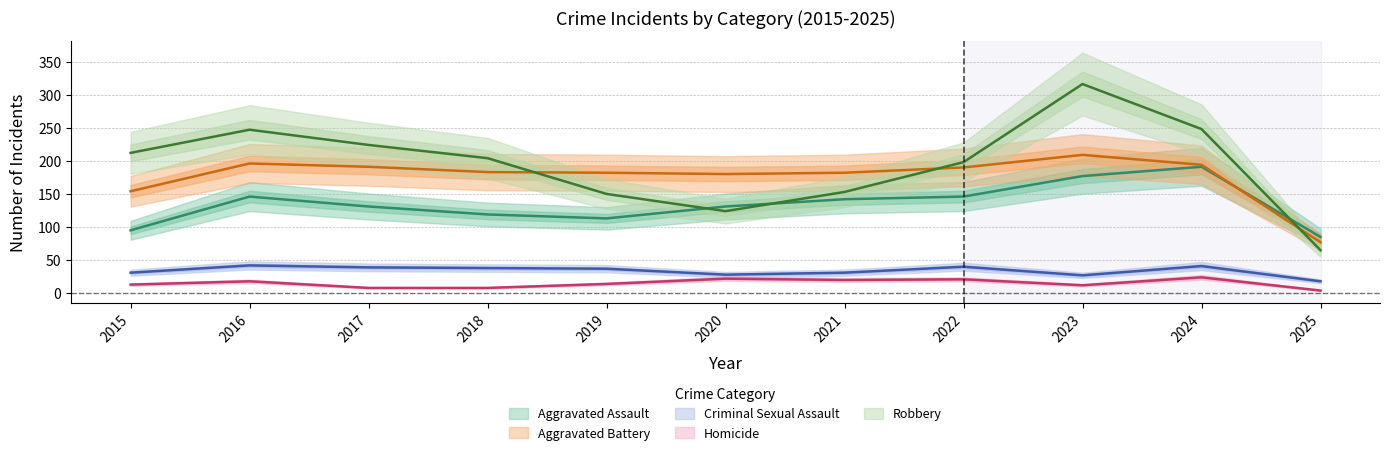

Rank the series by their maximum value, from highest to lowest.

Robbery, Aggravated Battery, Aggravated Assault, Criminal Sexual Assault, Homicide